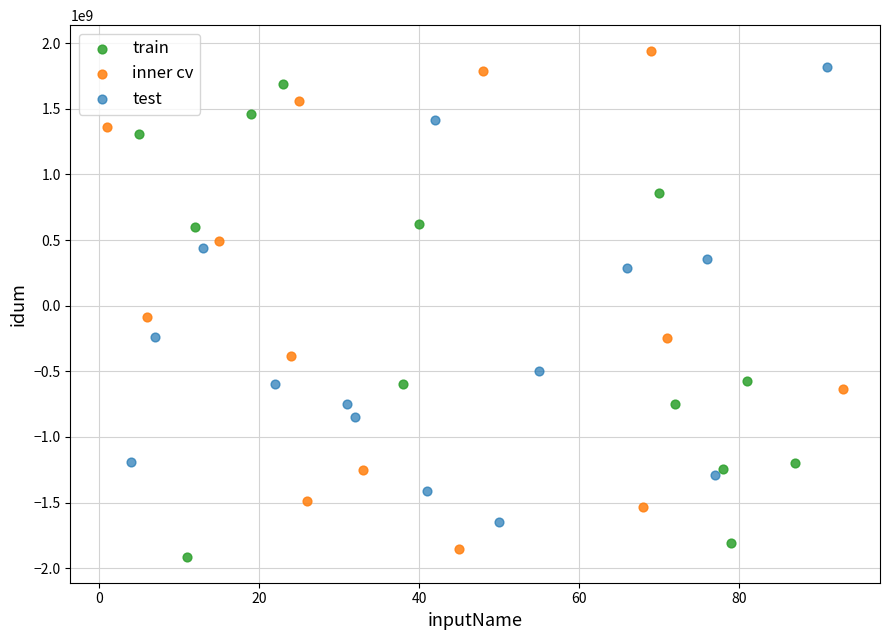

What are all the series names shown in the legend?

train, inner cv, test